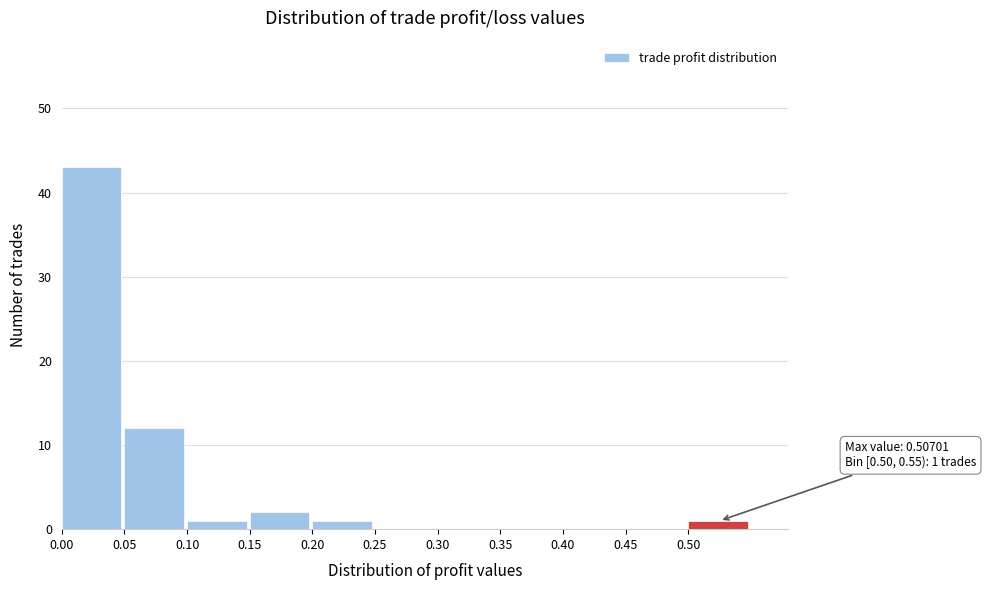

Which range on the x-axis has the tallest bar?

0.00 to 0.05